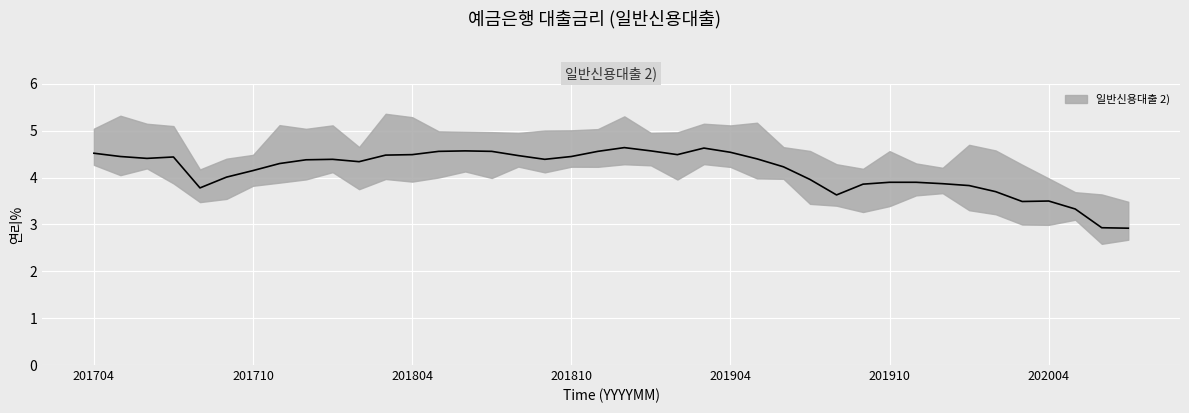

Approximately how many times larger is the value at 201807 compared to 201707?

1.0